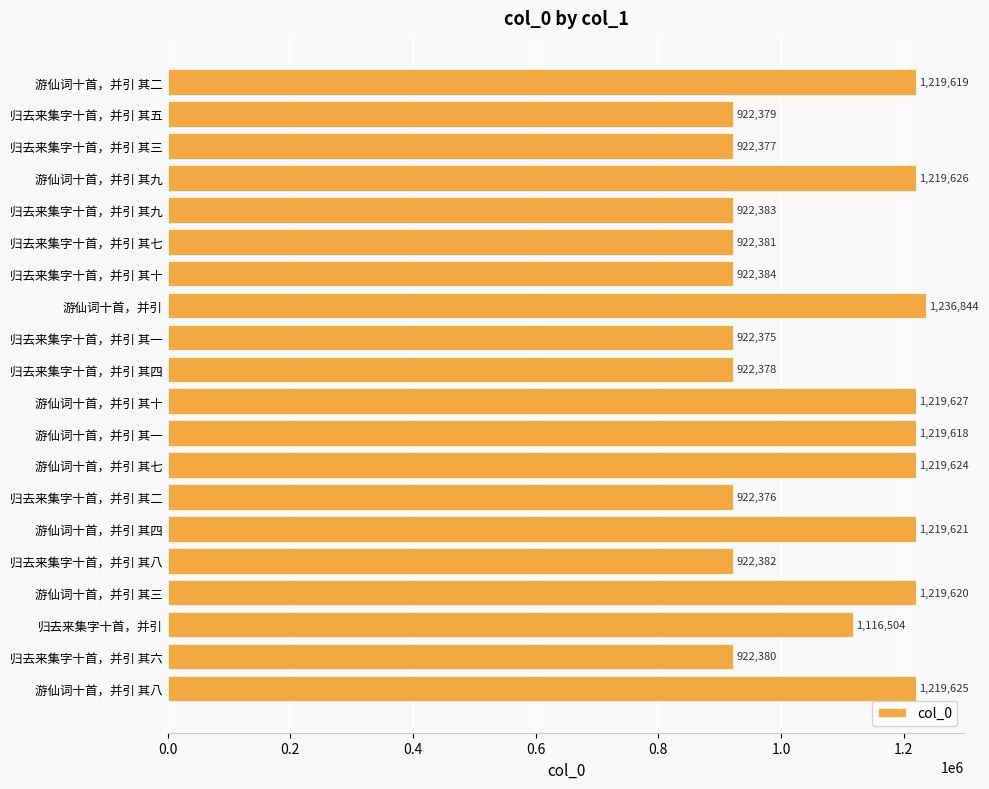

List the labels in order of value, smallest first.

归去来集字十首，并引 其一, 归去来集字十首，并引 其二, 归去来集字十首，并引 其三, 归去来集字十首，并引 其四, 归去来集字十首，并引 其五, 归去来集字十首，并引 其六, 归去来集字十首，并引 其七, 归去来集字十首，并引 其八, 归去来集字十首，并引 其九, 归去来集字十首，并引 其十, 归去来集字十首，并引, 游仙词十首，并引 其一, 游仙词十首，并引 其二, 游仙词十首，并引 其三, 游仙词十首，并引 其四, 游仙词十首，并引 其七, 游仙词十首，并引 其八, 游仙词十首，并引 其九, 游仙词十首，并引 其十, 游仙词十首，并引